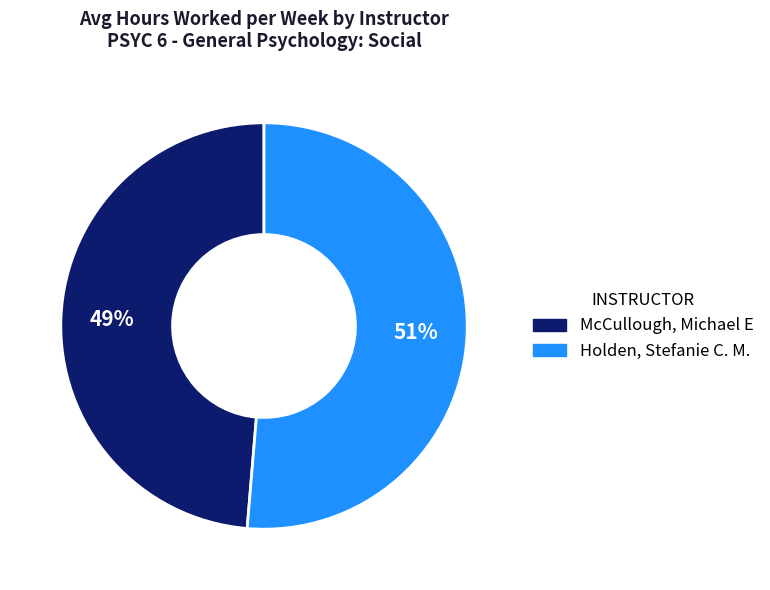

How many slices are in this pie chart?

2